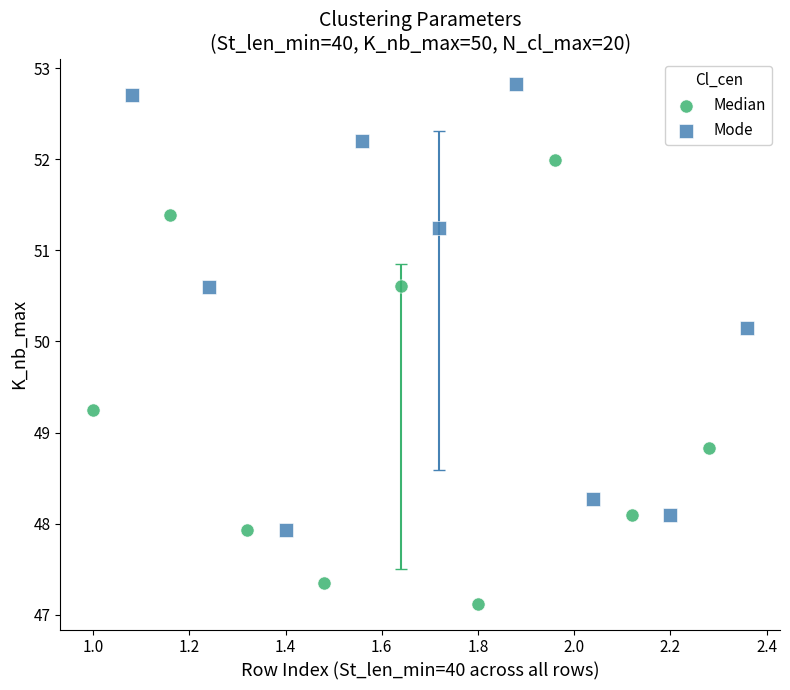

Which series reaches the minimum Y coordinate?

Median